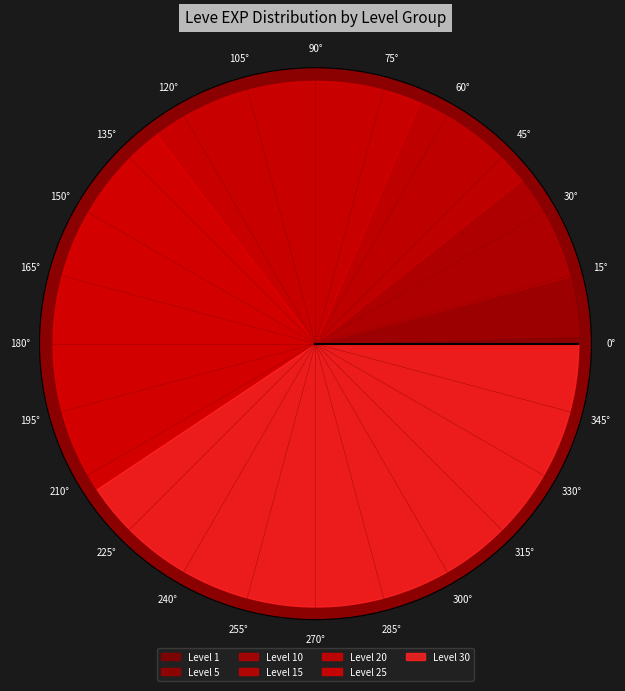

Do Level 25 and Level 5 together represent more than half of the pie?

No